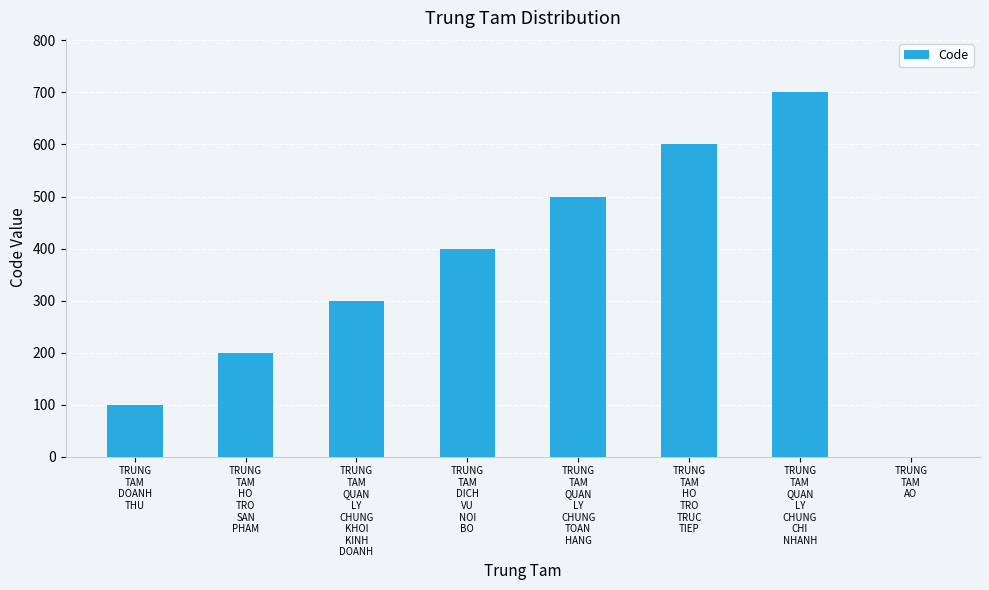

What is the difference between the values at TRUNG
TAM
DOANH
THU and TRUNG
TAM
AO?

100